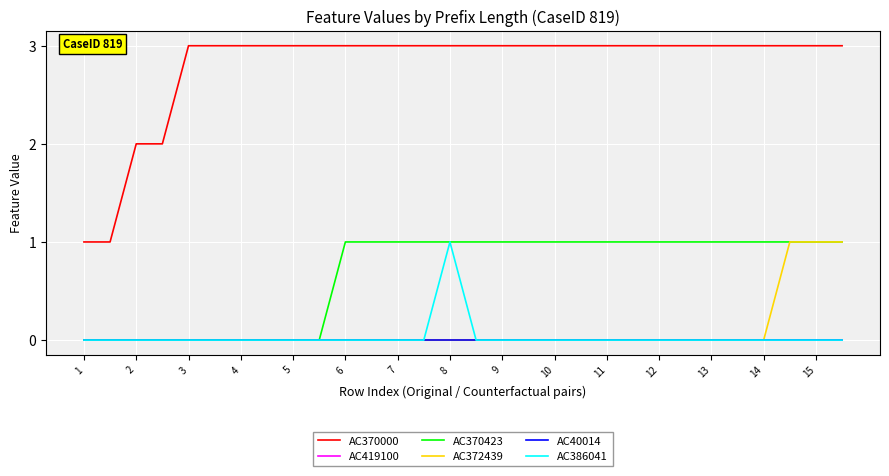

True or false: AC370423 and AC370000 intersect in this chart.

False